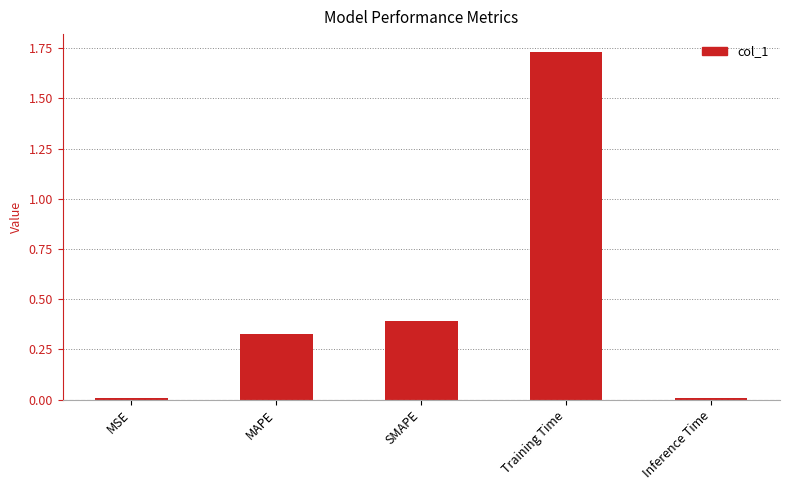

True or false: the data shows 0.1 at MAPE.

False